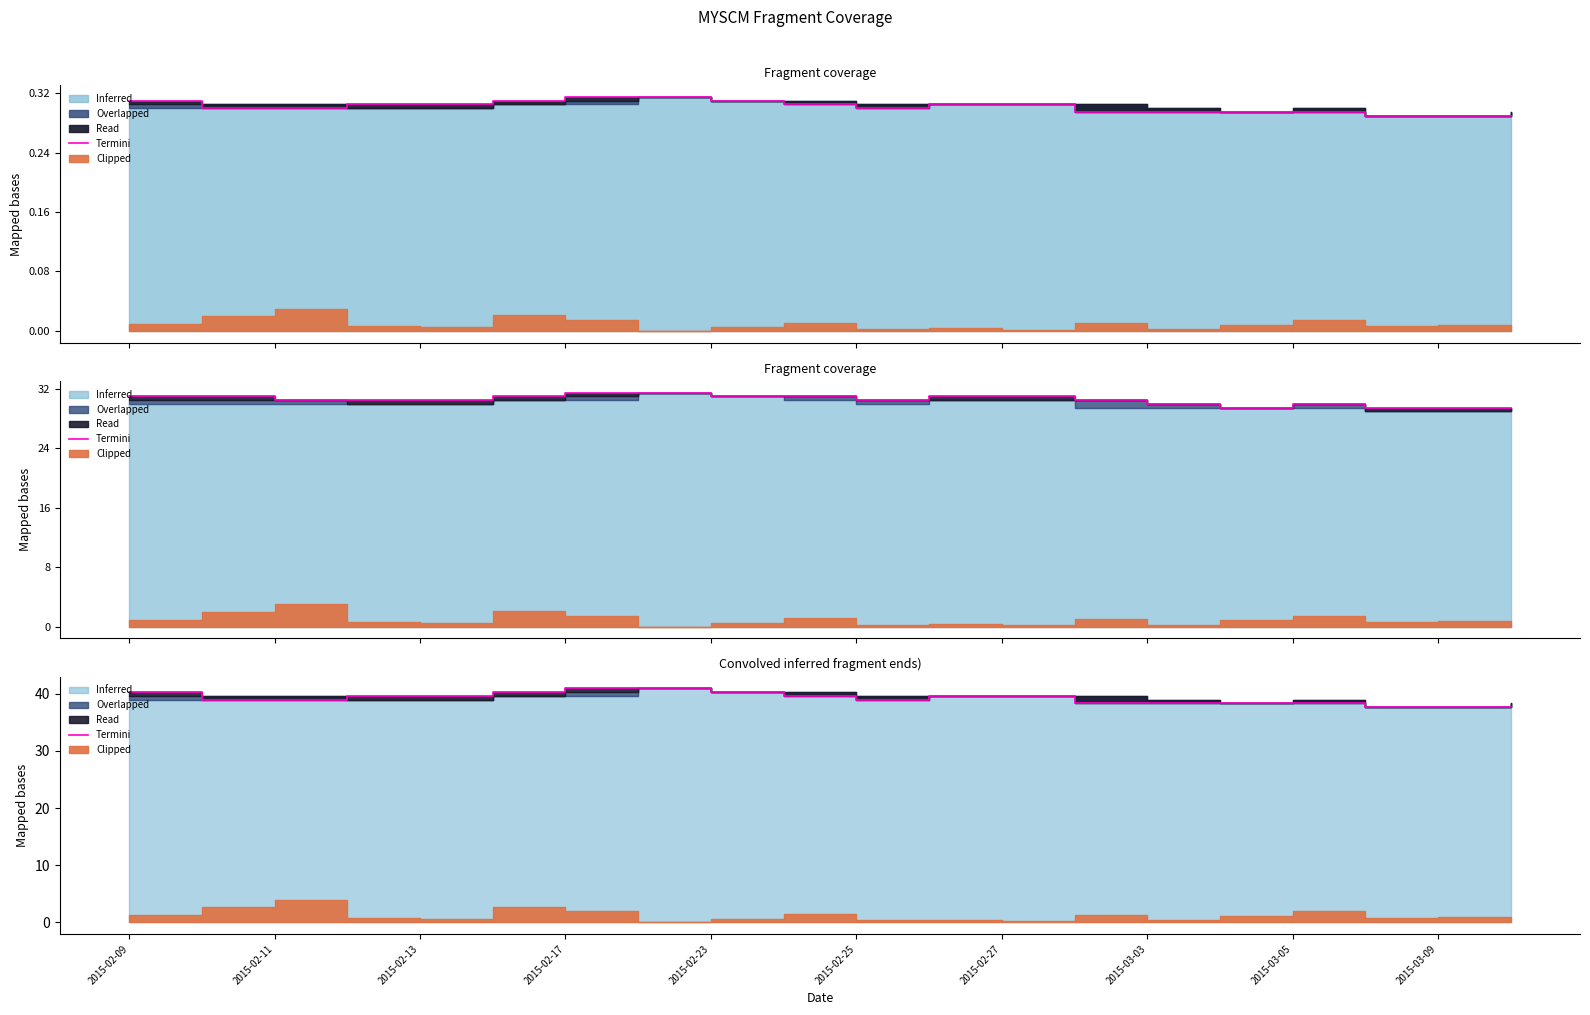

Reading left to right, what are all the values shown in this chart?

40.3	39.0	39.0	39.6	39.6	40.3	41.0	41.0	40.3	39.6	39.0	39.6	39.6	38.4	38.4	38.4	38.4	37.7	37.7	37.7